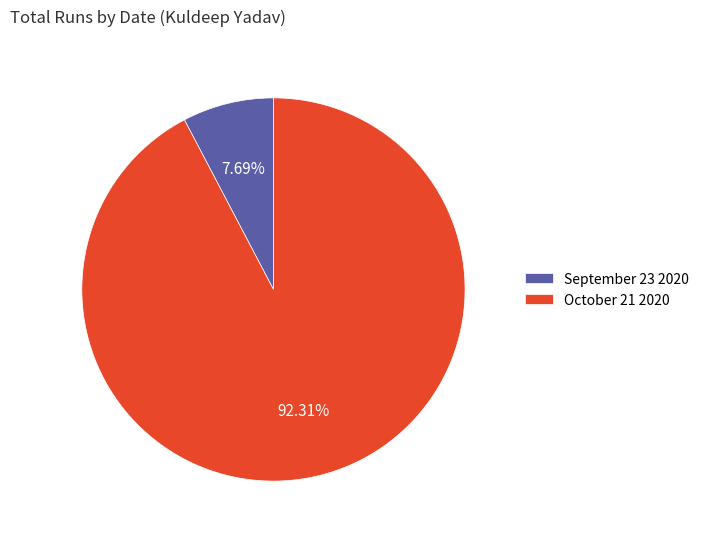

To the nearest percent, what is the difference between the largest and smallest slice percentages?

85%